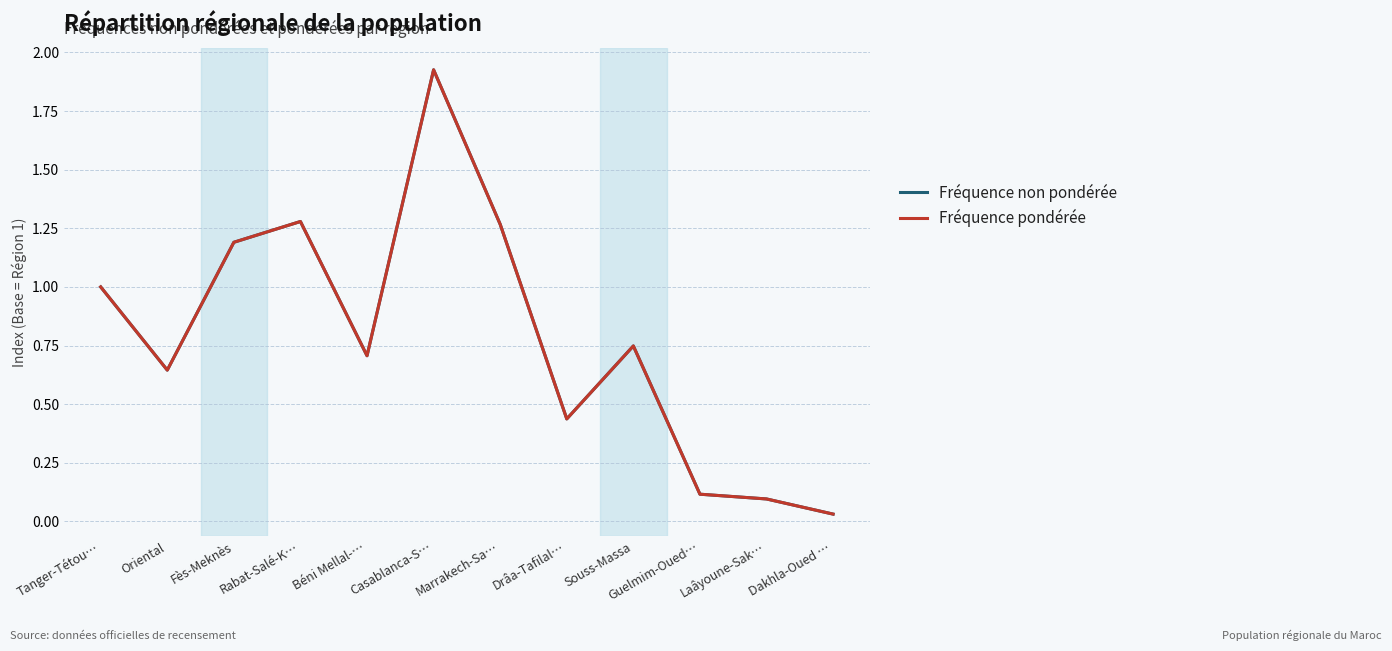

Is this an area chart (filled region under the line)?

No